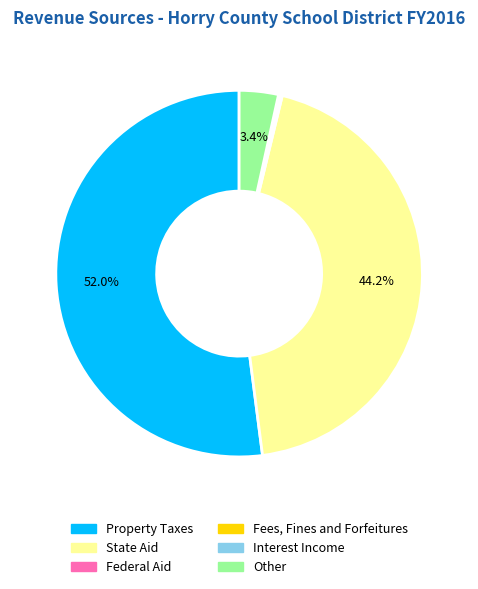

How much of the chart is everything except State Aid?

55.8%